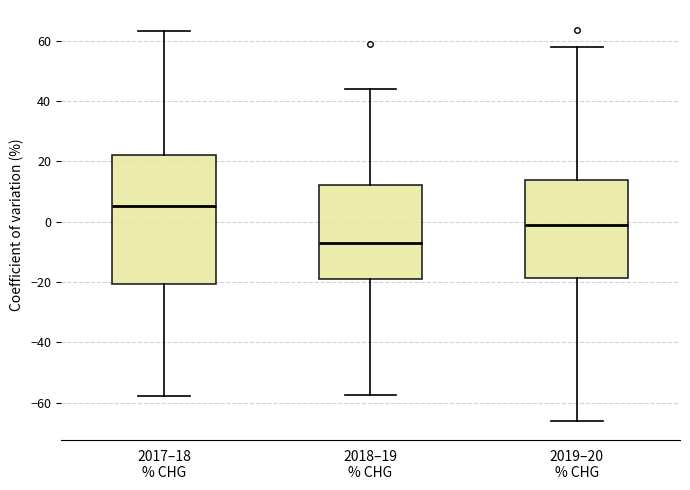

Reading left to right, read every box against the y-axis: the position of its median line, the range the box covers, and the ends of its whiskers. The values are not printed on the chart, so give them approximately, as read against the axis.

2017–18 % CHG: median 6, box -20 to 22, whiskers -58 to 64
2018–19 % CHG: median -6, box -18 to 12, whiskers -58 to 44
2019–20 % CHG: median -2, box -18 to 14, whiskers -66 to 58